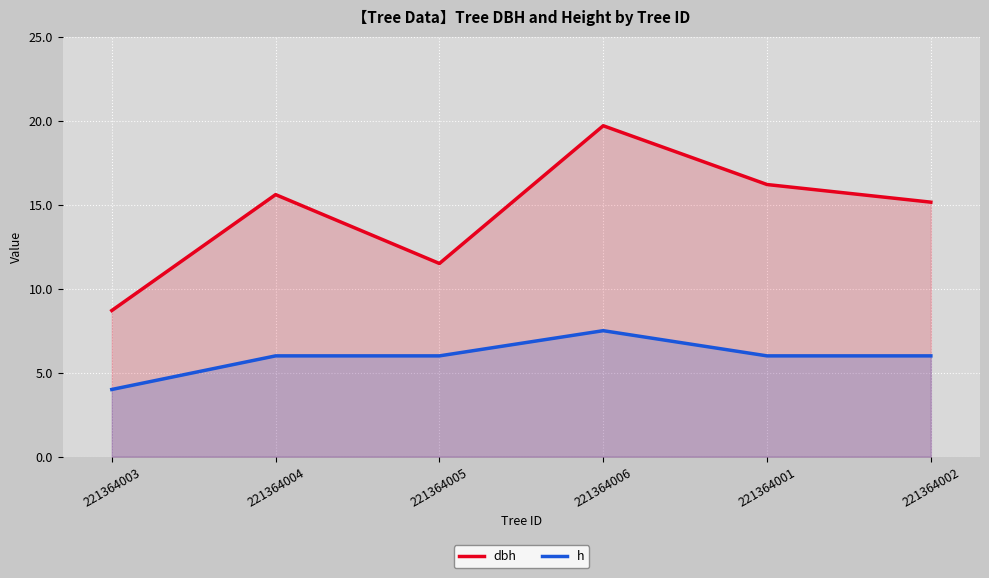

Which series has the largest range (max minus min)?

dbh